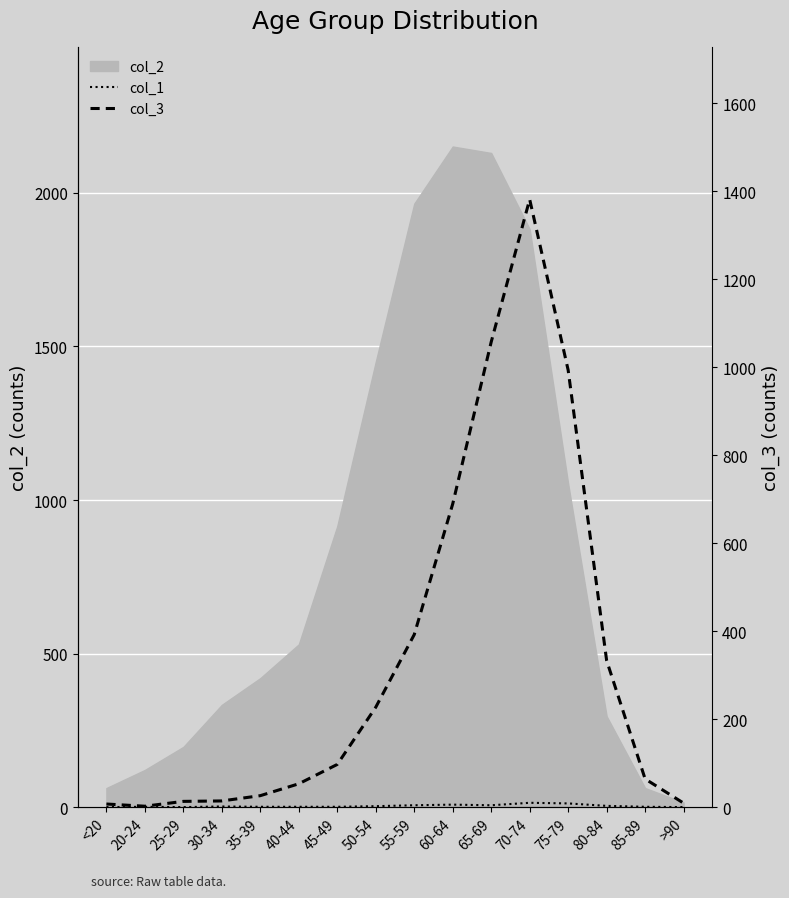

How many interior local peaks does the col_3 series have?

1